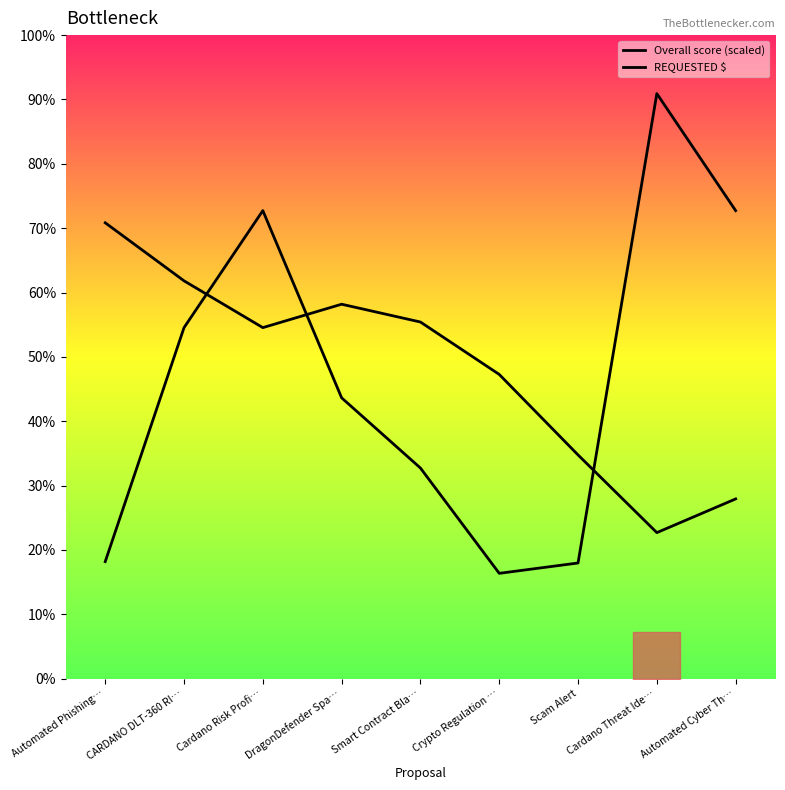

What is the label of the 4th point from the right?

Crypto Regulation …